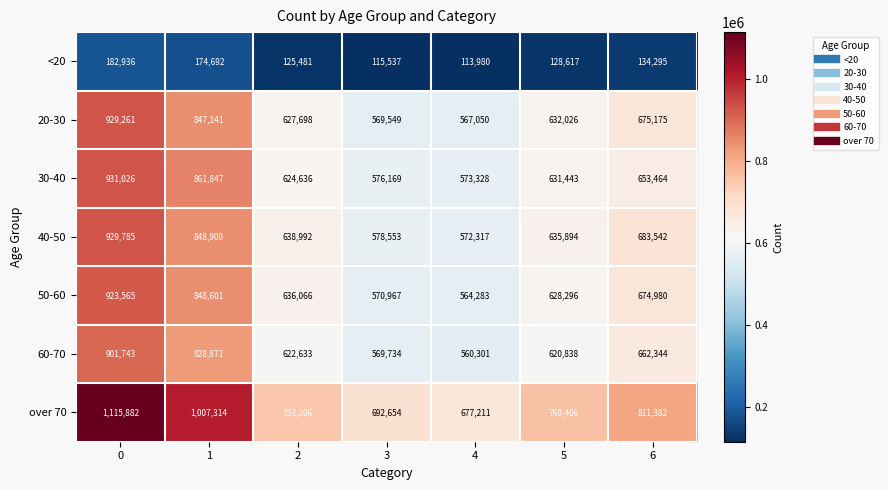

Rank the categories by 40-50 value from highest to lowest.

0, 1, 6, 2, 5, 3, 4